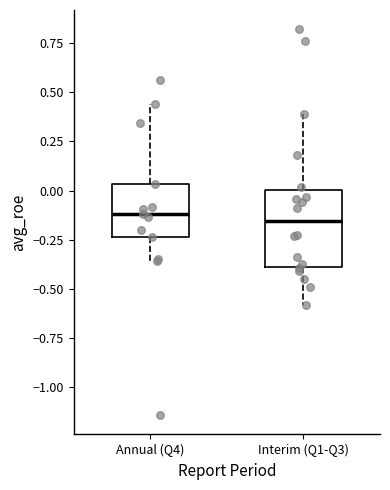

Reading left to right, read every box against the y-axis: the position of its median line, the range the box covers, and the ends of its whiskers. The values are not printed on the chart, so give them approximately, as read against the axis.

Annual (Q4): median -0.10, box -0.25 to 0.05, whiskers -0.35 to 0.45
Interim (Q1-Q3): median -0.15, box -0.40 to 0.00, whiskers -0.60 to 0.40